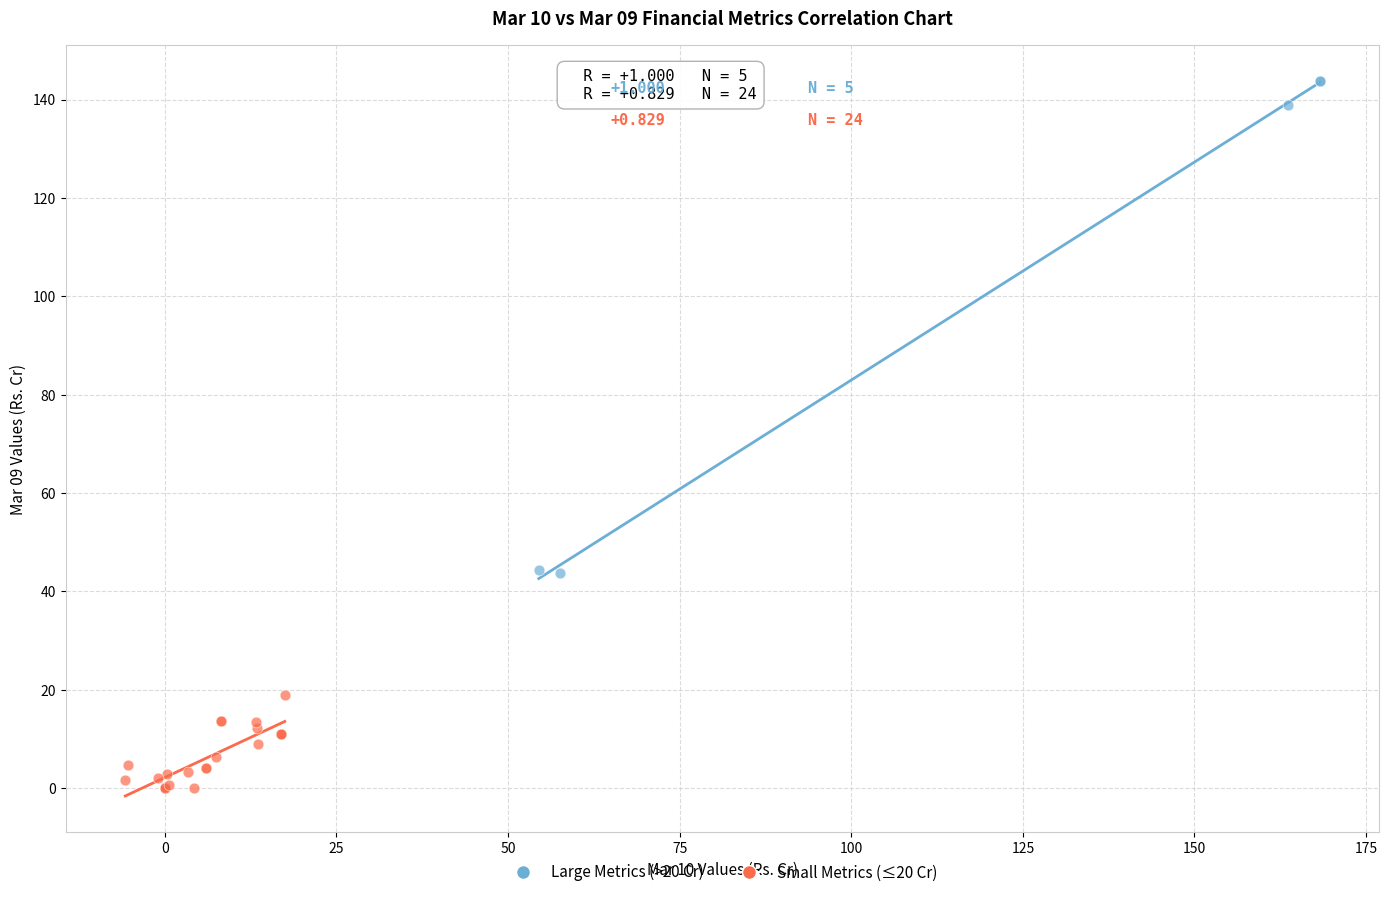

Which series has the widest spread of Y values?

Large Metrics (>20 Cr)